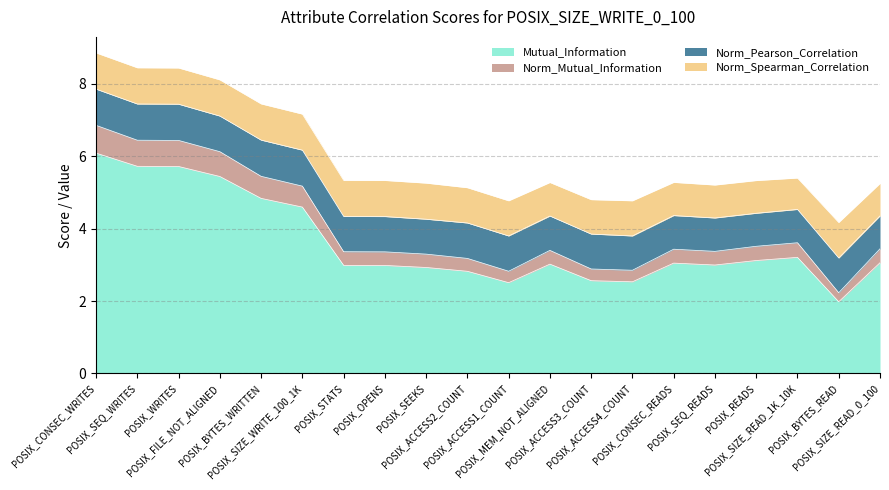

What is the highest value of the Mutual_Information series?

6.1